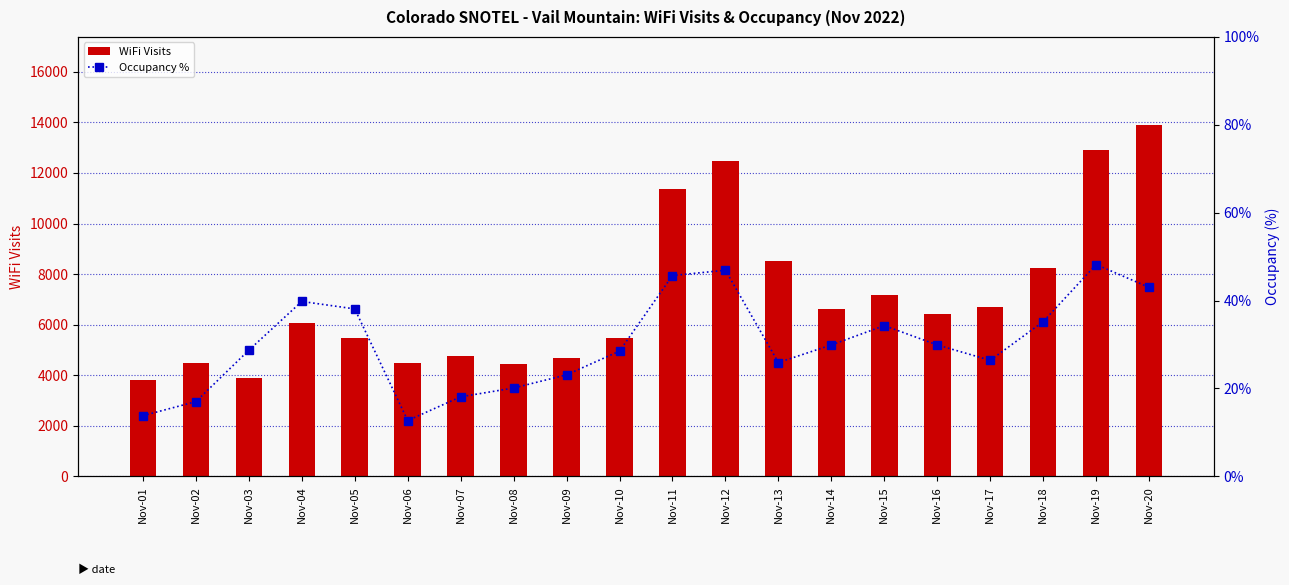

What is the spread (max minus min) of values at Nov-19?

12861.8